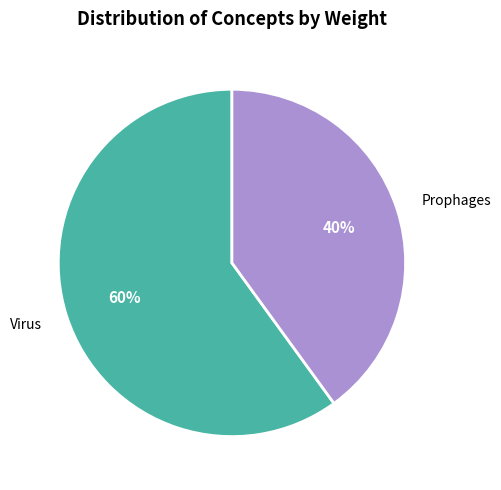

Rank the categories by value from lowest to highest.

Prophages, Virus